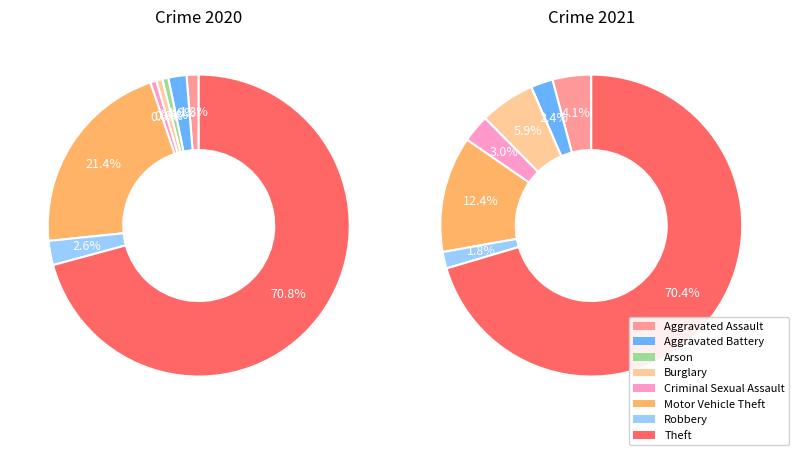

How much of the chart is everything except Aggravated Battery?

98.1%